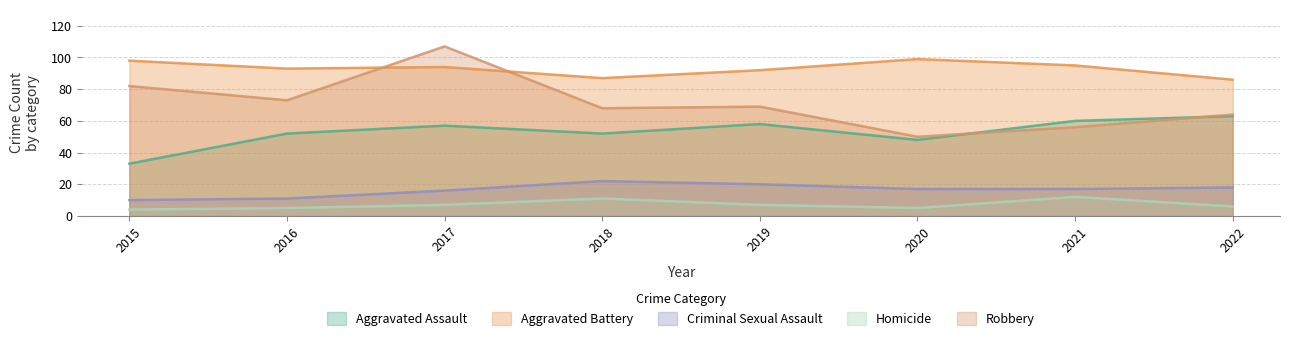

The value of Robbery at 2017 is 164. True or false?

False